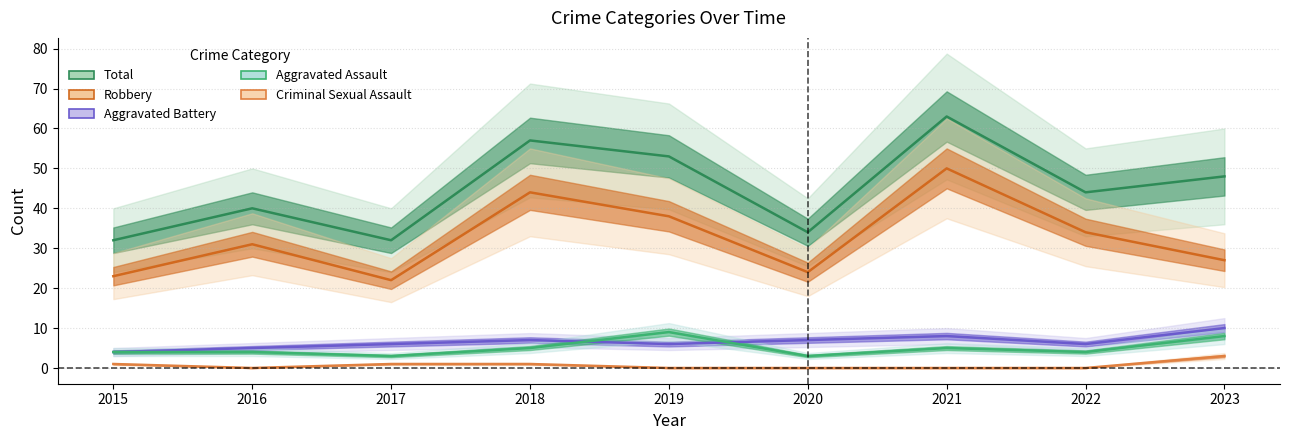

Reading left to right, transcribe all the data shown in this chart.

Aggravated Assault: 4	4	3	5	9	3	5	4	8
Aggravated Battery: 4	5	6	7	6	7	8	6	10
Criminal Sexual Assault: 1	0	1	1	0	0	0	0	3
Robbery: 23	31	22	44	38	24	50	34	27
Total: 32	40	32	57	53	34	63	44	48